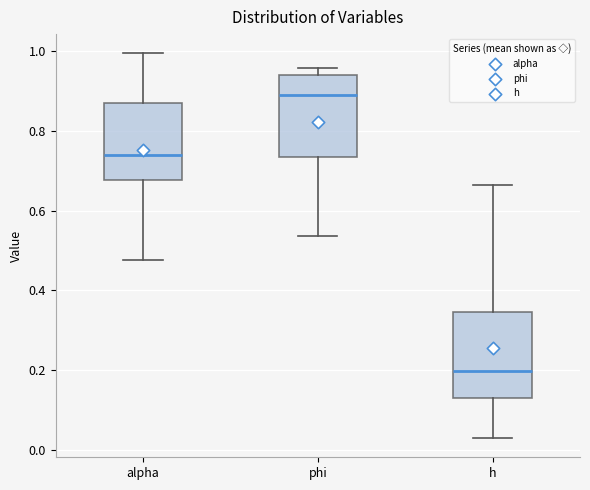

Where does the upper whisker of the box for alpha end on the y-axis? The values are not printed on the chart, so give them approximately, as read against the axis.

1.00